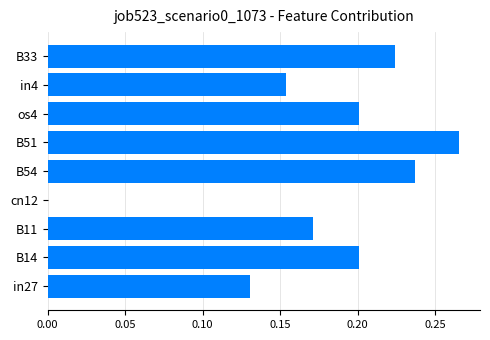

Which category has the highest value across all series?

B51